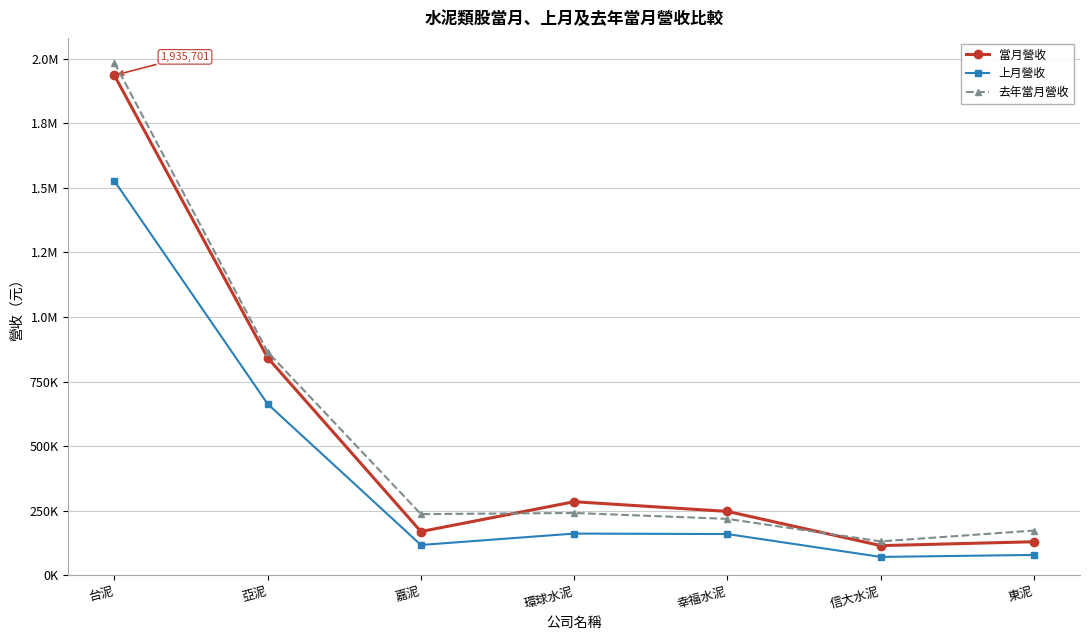

List the series in order of their peak value, lowest first.

上月營收, 當月營收, 去年當月營收